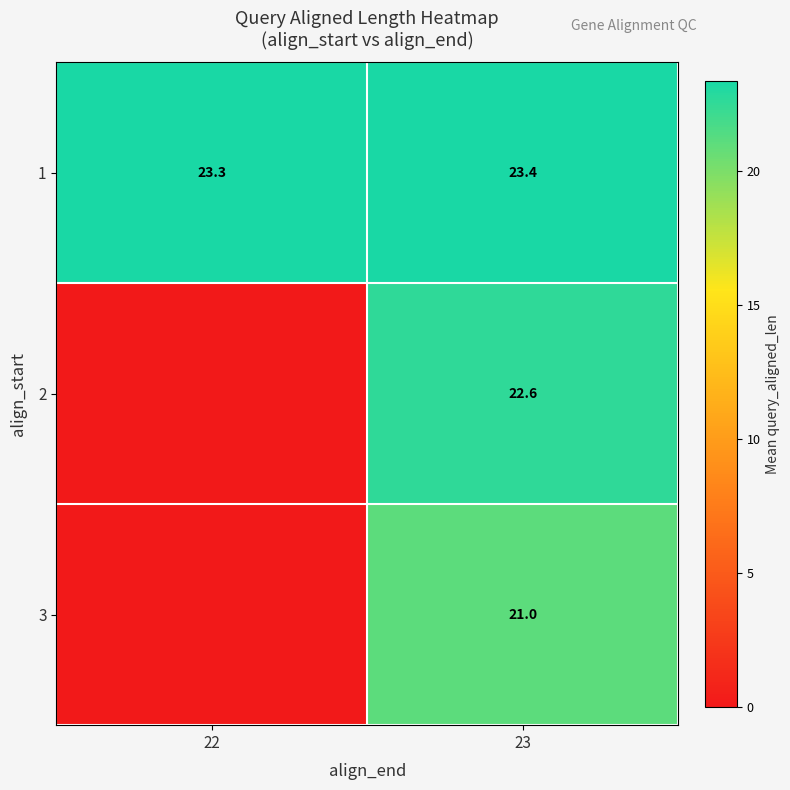

What is the approximate value of 1 at 23?

23.4